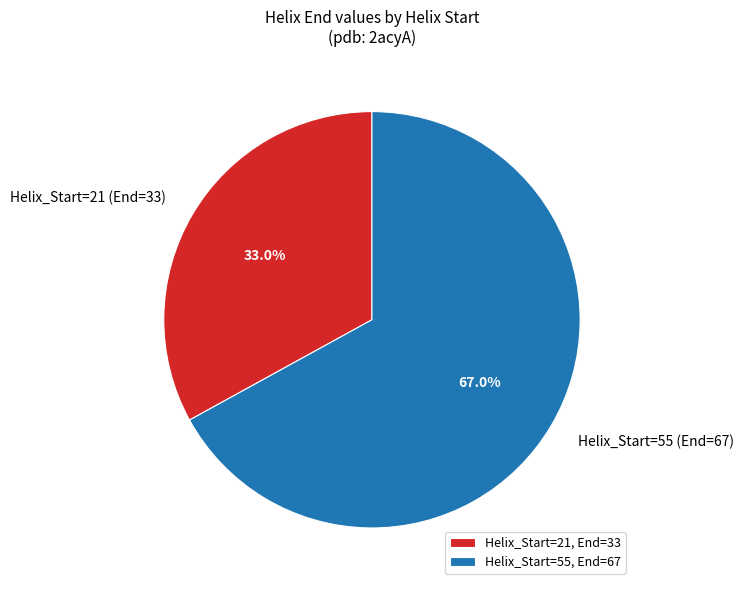

What is the ratio of the value at Helix_Start=21 (End=33) to the value at Helix_Start=55 (End=67)?

0.5